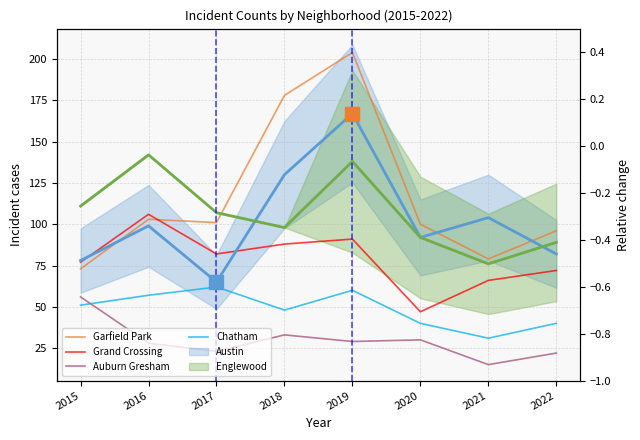

True or false: Grand Crossing has a value of 163 at 2016.

False